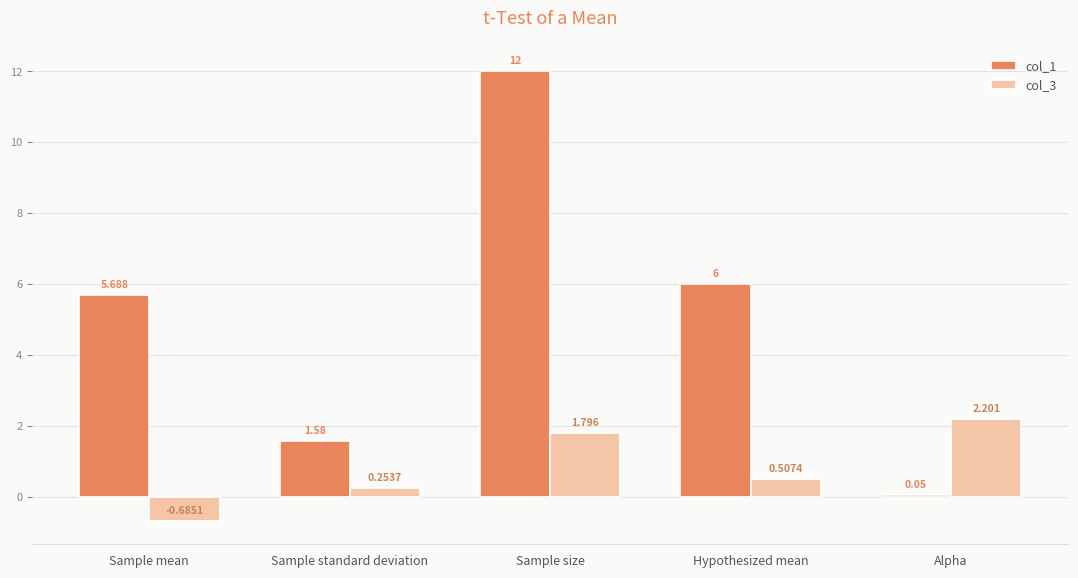

Rank the categories by col_1 value from highest to lowest.

Sample size, Hypothesized mean, Sample mean, Sample standard deviation, Alpha